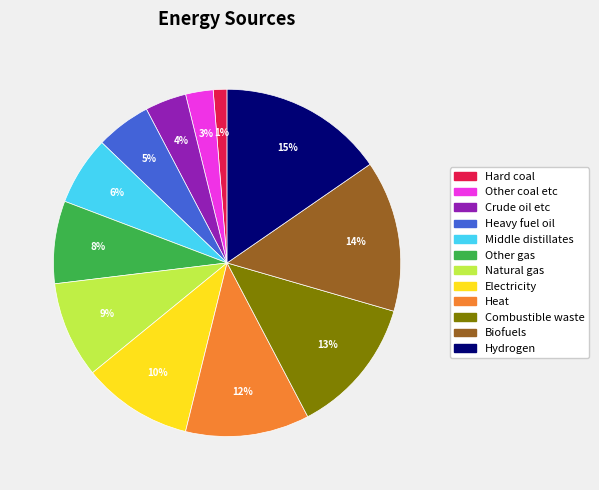

Combined, do Other coal etc and Hard coal account for over 50%?

No